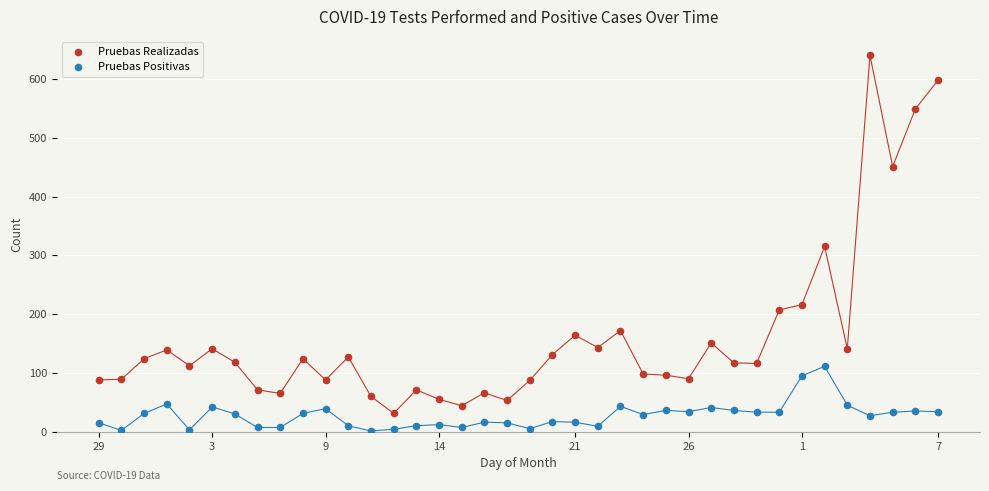

Which series has the largest Y range (max minus min)?

Pruebas Realizadas